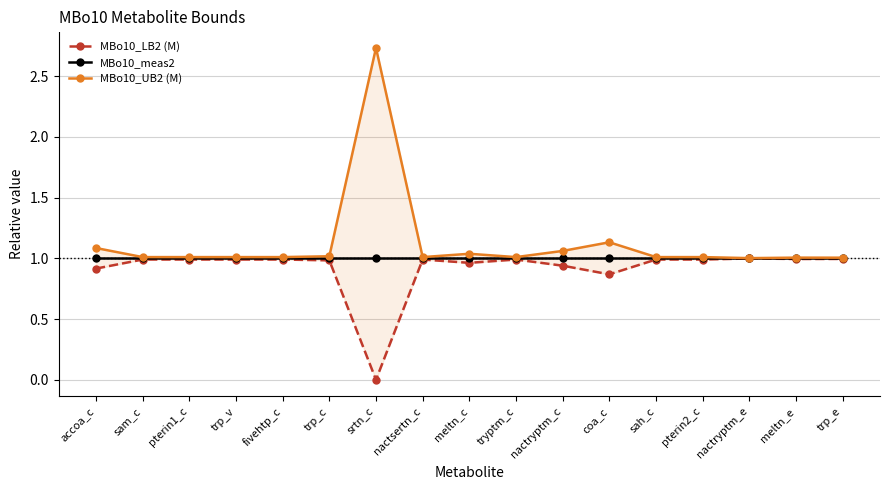

How many lines are shown in the chart?

3